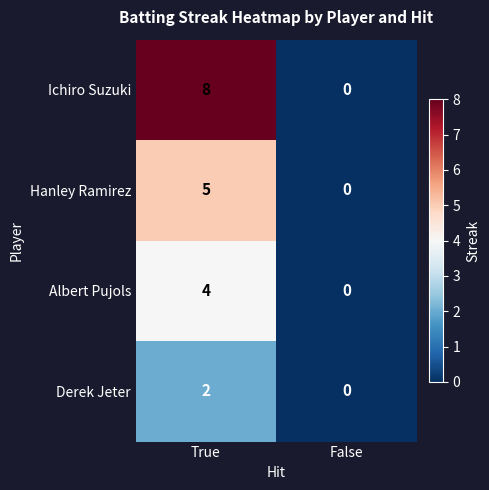

At which label is Hanley Ramirez closest to 2?

False